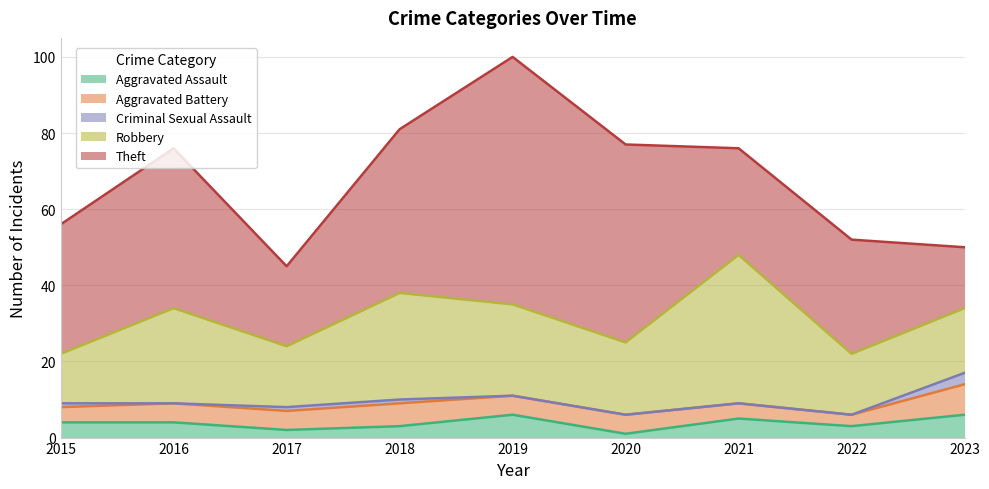

Reading left to right, transcribe all the data shown in this chart.

Aggravated Assault: 2015=4	2016=4	2017=2	2018=3	2019=6	2020=1	2021=5	2022=3	2023=6
Aggravated Battery: 2015=4	2016=5	2017=5	2018=6	2019=5	2020=5	2021=4	2022=3	2023=8
Criminal Sexual Assault: 2015=1	2016=0	2017=1	2018=1	2019=0	2020=0	2021=0	2022=0	2023=3
Robbery: 2015=13	2016=25	2017=16	2018=28	2019=24	2020=19	2021=39	2022=16	2023=17
Theft: 2015=34	2016=42	2017=21	2018=43	2019=65	2020=52	2021=28	2022=30	2023=16